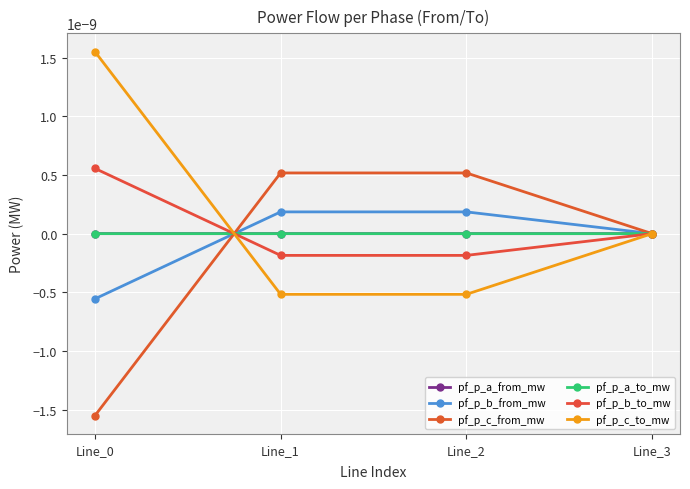

Which series has the largest range (max minus min)?

pf_p_c_from_mw